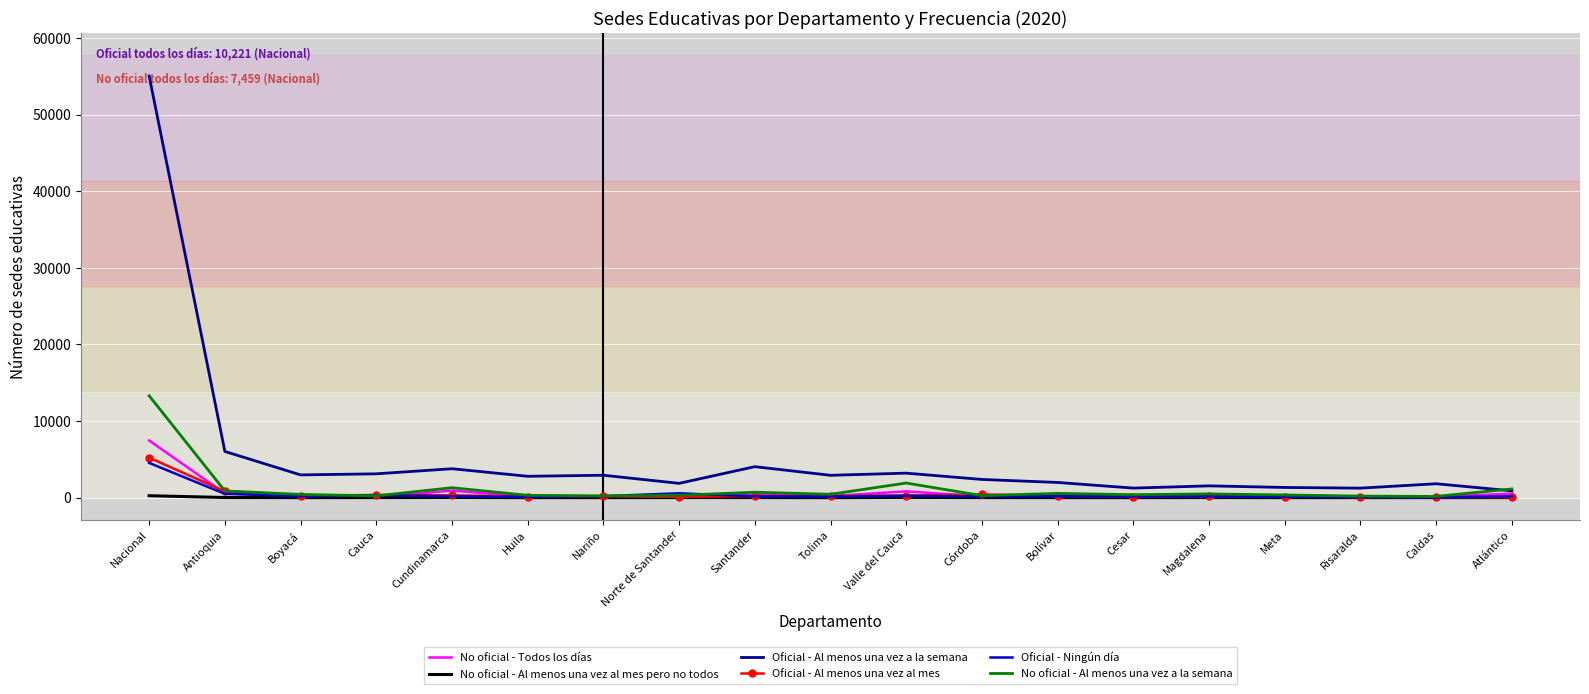

Which series has the largest range (max minus min)?

Oficial - Al menos una vez a la semana